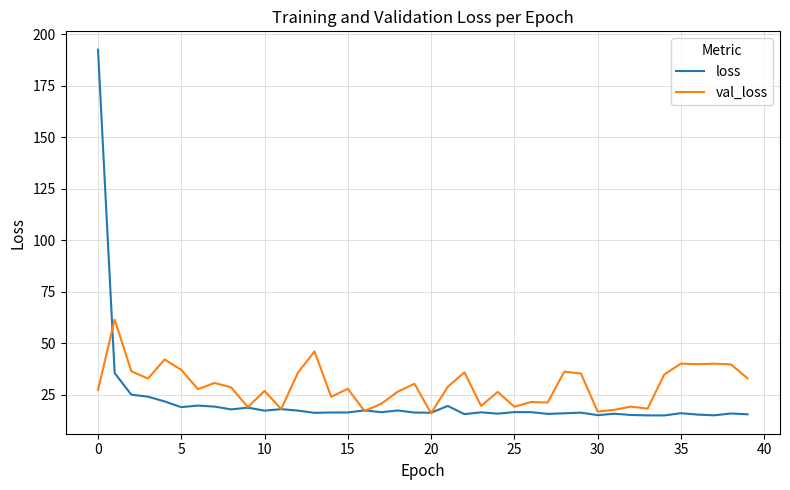

Which series has the largest range (max minus min)?

loss